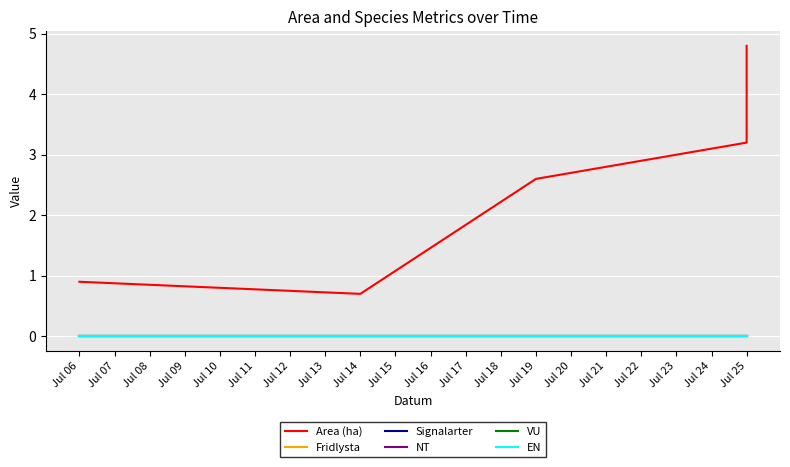

At how many categories does at least one series exceed 1?

4